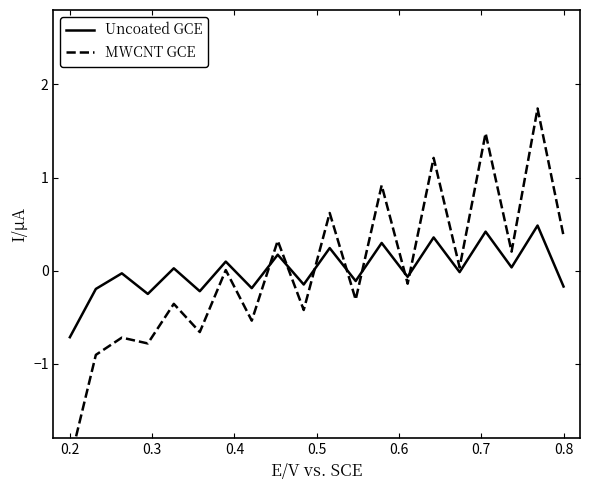

What is the highest value of the Uncoated GCE series?

0.5